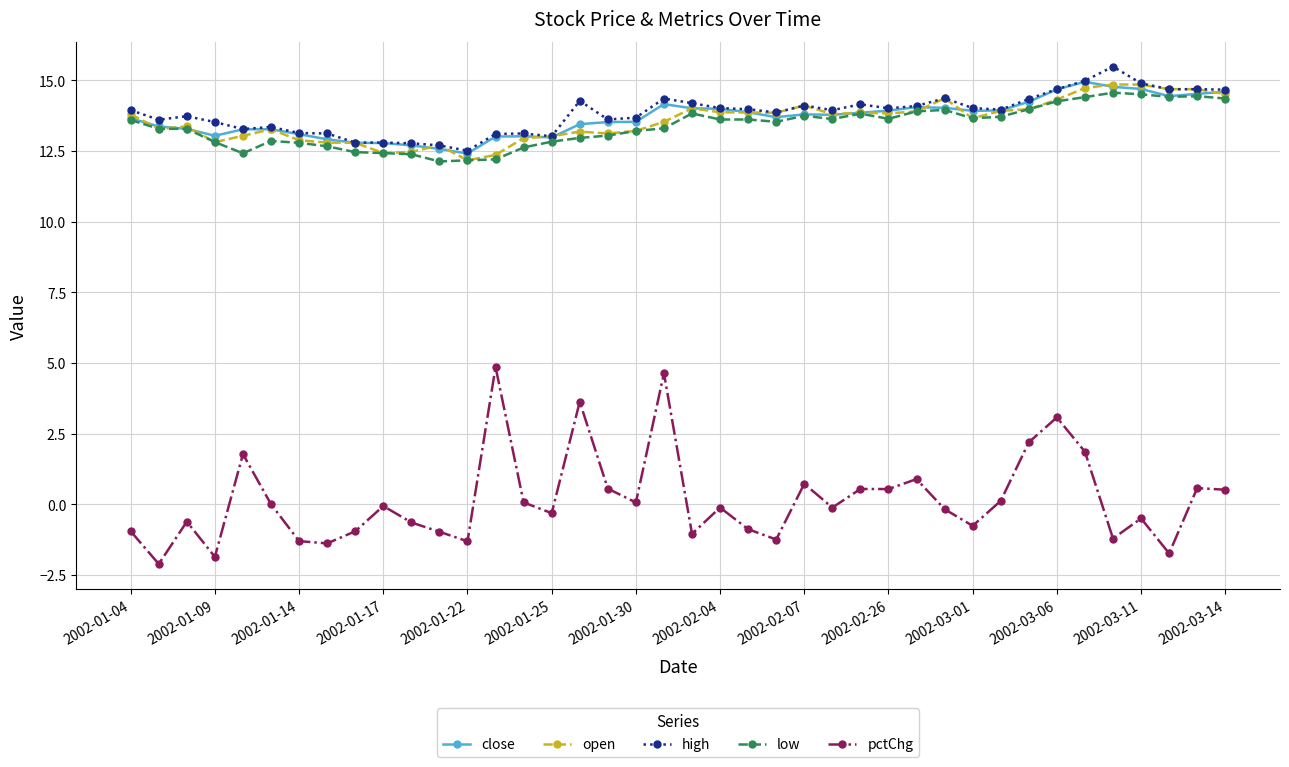

Does the chart display data point markers on the line(s)?

Yes